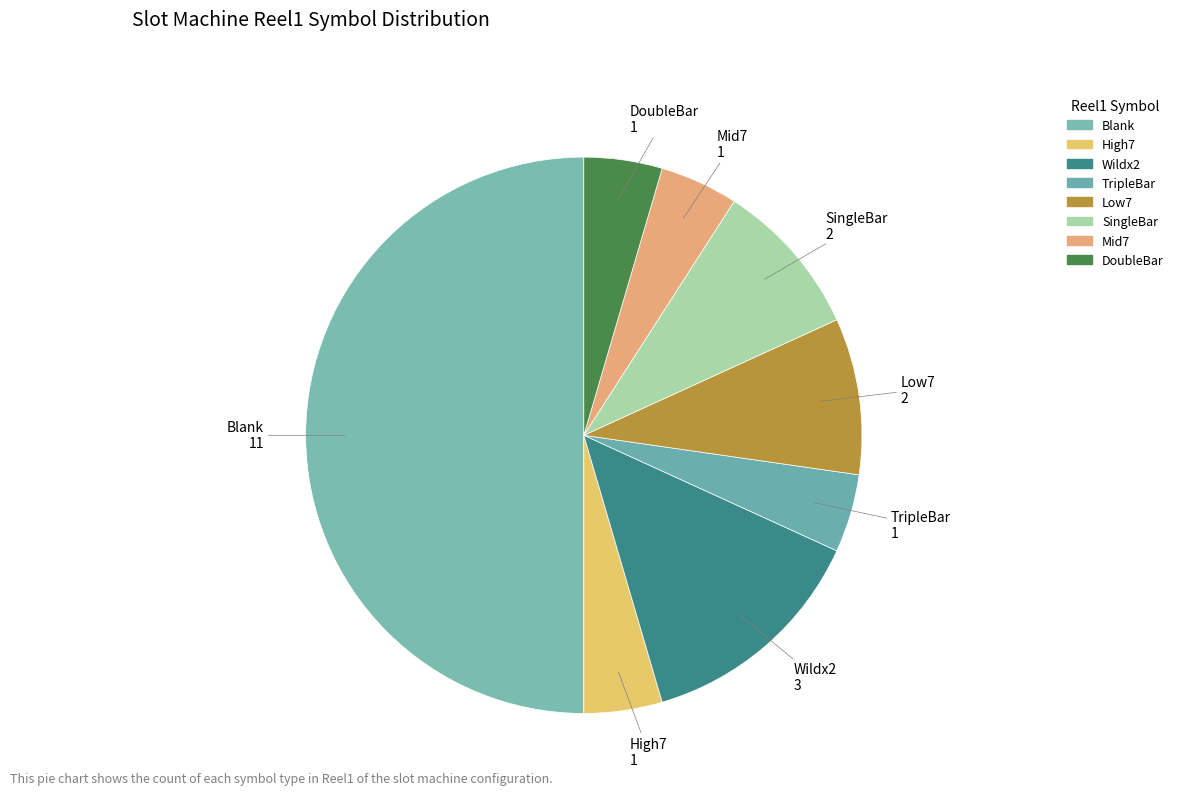

What is the ratio of the value at SingleBar to the value at High7?

2.0